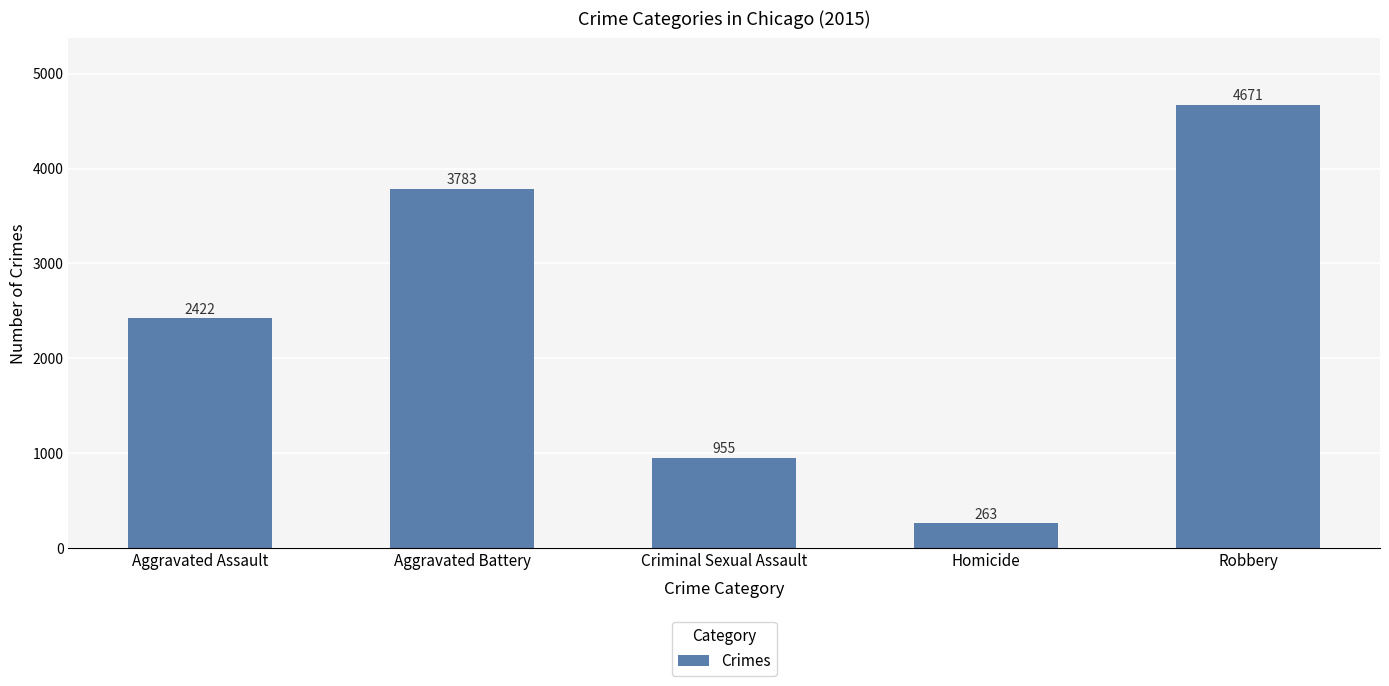

How many data points are less than 2422?

2